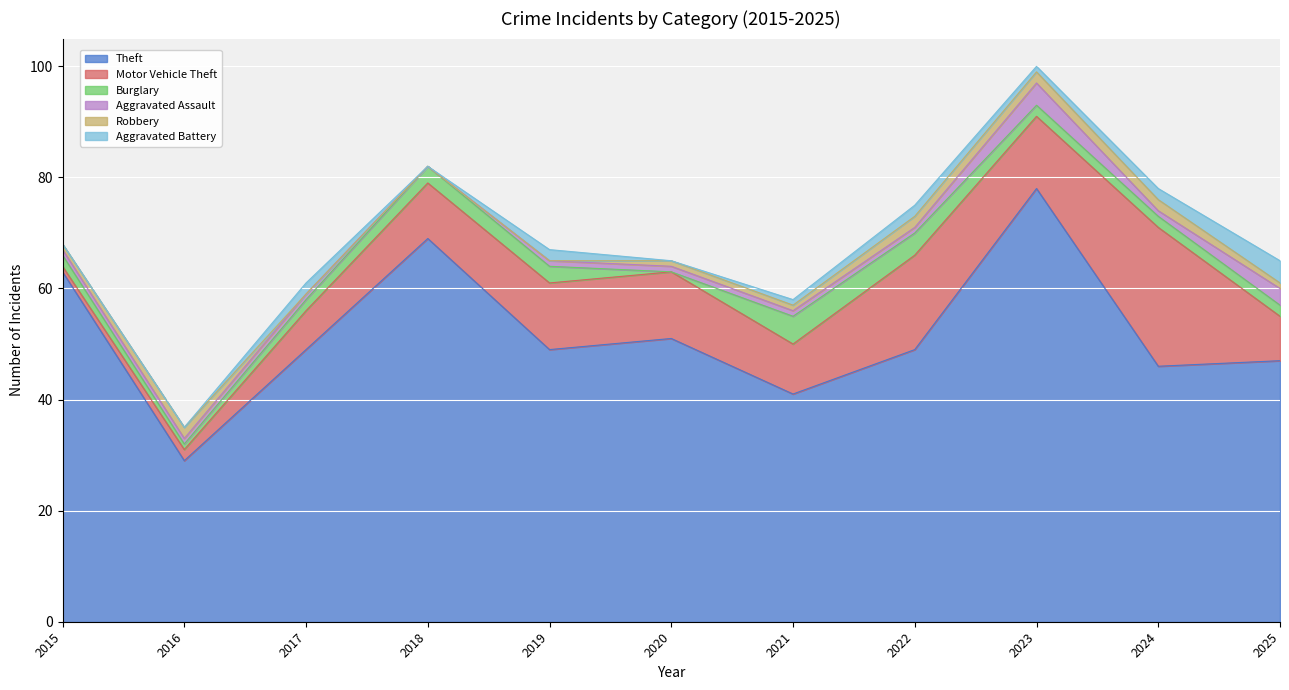

What is the sum of all Theft values?

571